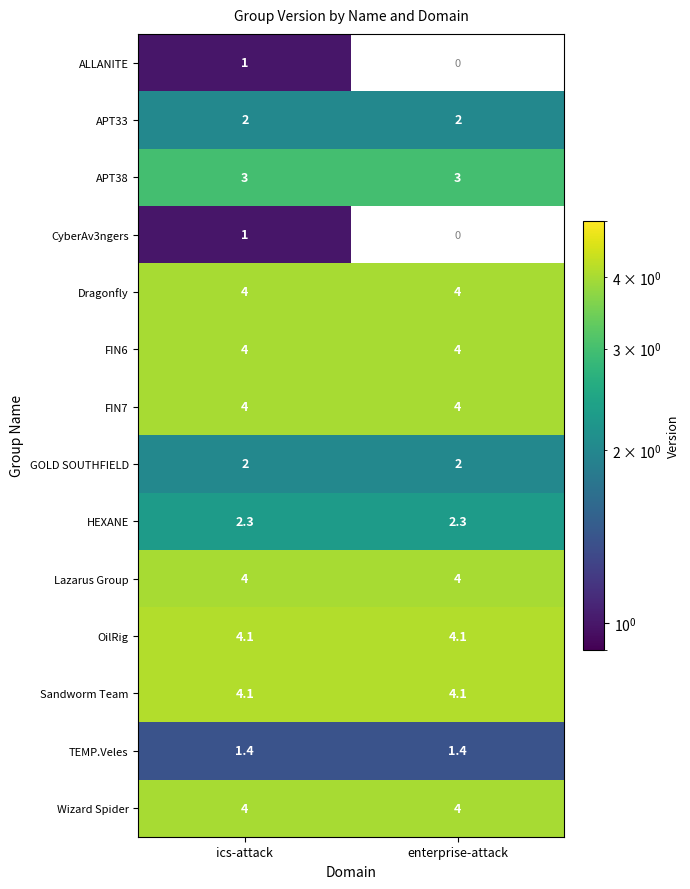

Which has a higher value, ics-attack or enterprise-attack?

enterprise-attack